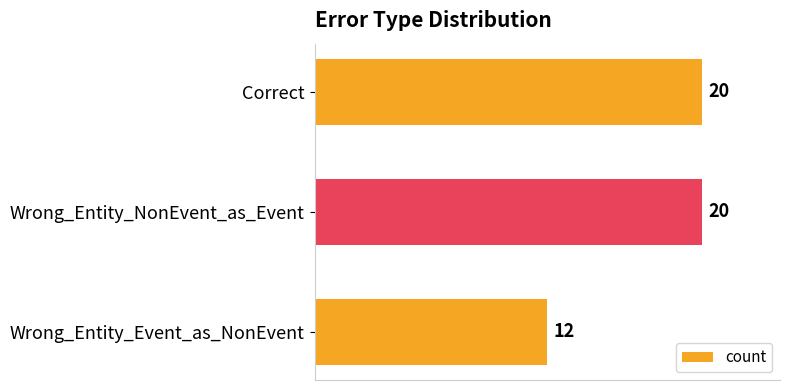

What is the value of the 3rd bar from the top?

12